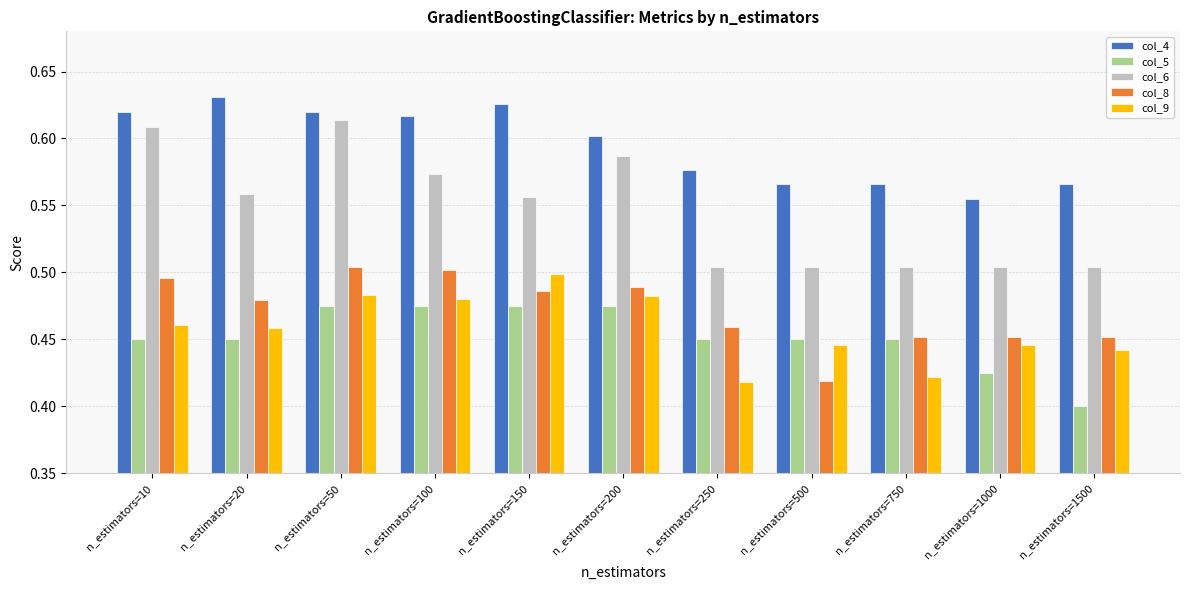

Count the col_4 values in the range 0 to 1.

11